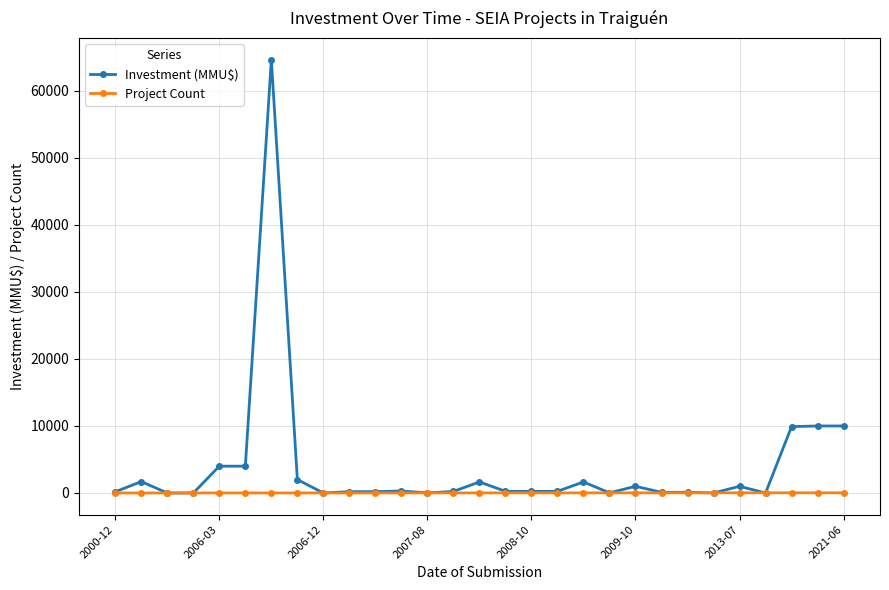

How many lines are shown in the chart?

2